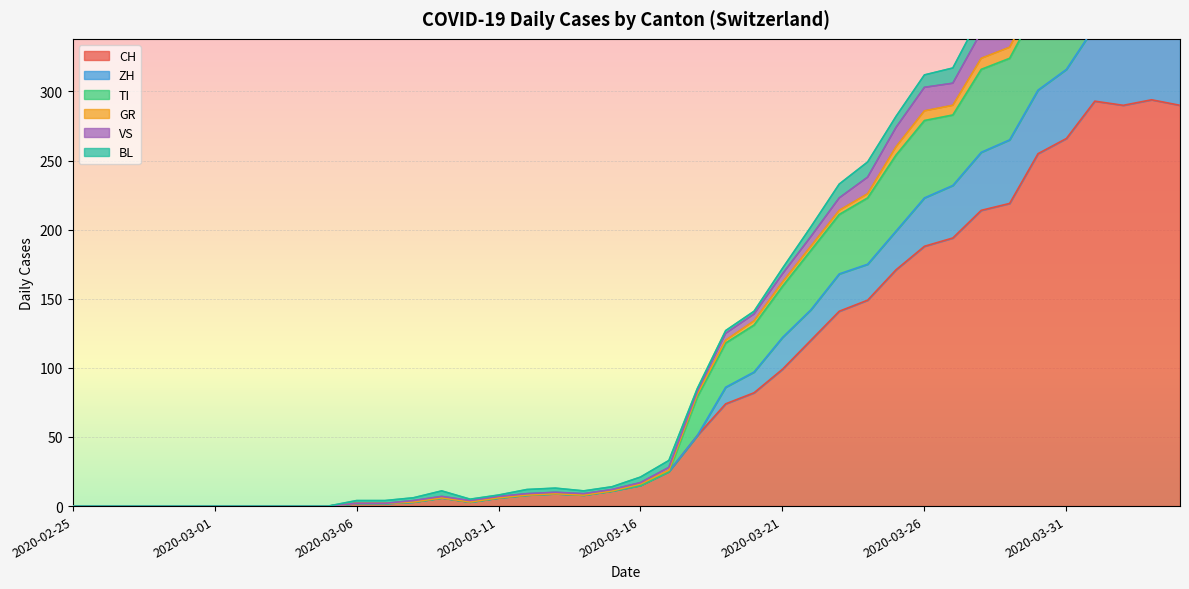

Does the chart display data point markers on the line(s)?

No